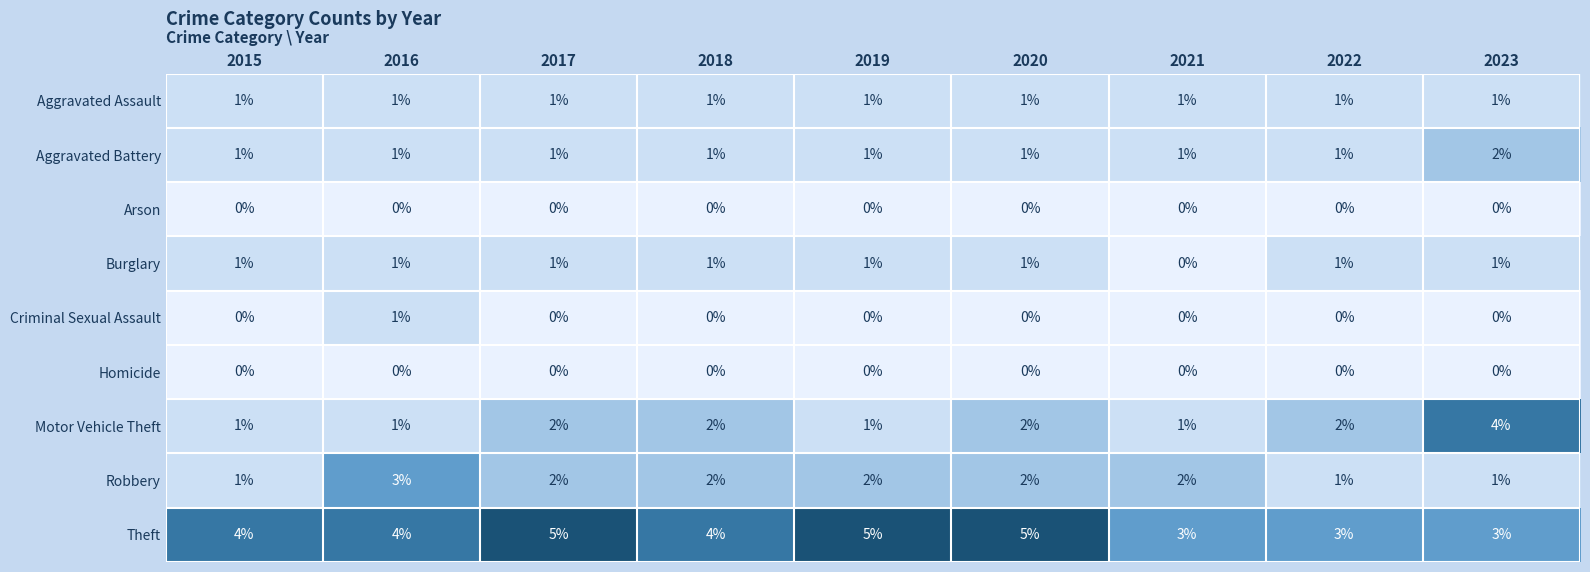

What is the total value across all series at 2018?

11